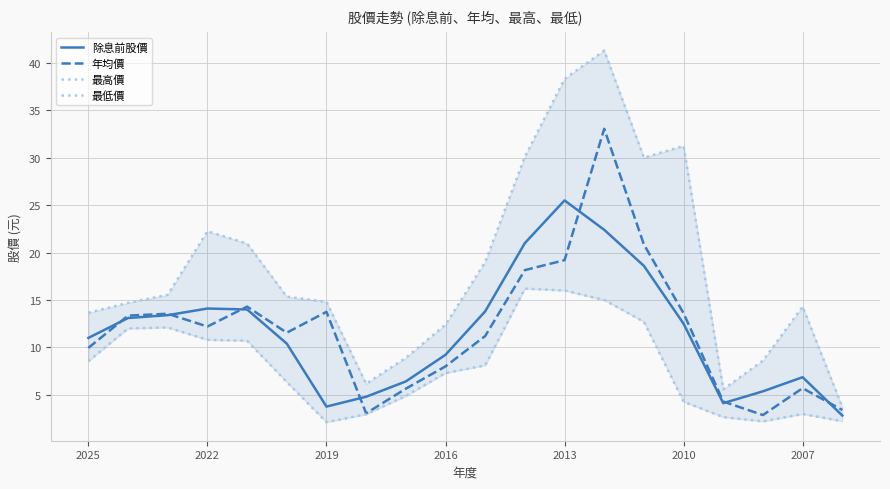

Reading left to right, list all the values displayed in this chart.

除息前股價: 11.0	13.1	13.4	14.1	14.0	10.4	3.8	4.8	6.4	9.2	13.8	21.0	25.5	22.4	18.6	12.5	4.1	5.4	6.9	2.8
年均價: 9.9	13.3	13.6	12.2	14.3	11.6	13.8	3.0	5.7	8.0	11.2	18.1	19.2	33.0	20.9	13.6	4.3	2.9	5.7	3.4
最高價: 13.7	14.7	15.6	22.2	20.9	15.3	14.8	6.2	8.9	12.4	19.0	30.1	38.3	41.3	30.0	31.2	5.6	8.6	14.3	3.7
最低價: 8.6	12.0	12.1	10.8	10.7	6.3	2.1	3.0	4.9	7.3	8.1	16.2	16.0	15.0	12.7	4.3	2.6	2.2	3.0	2.2